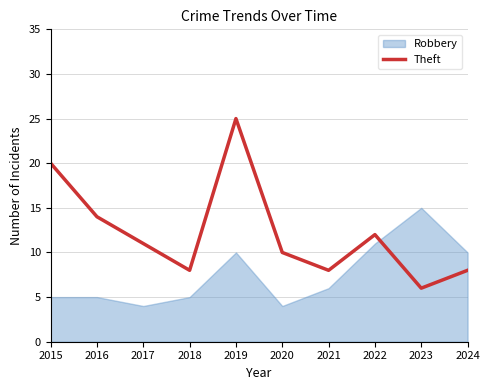

The value of Theft at 2022 is 12. True or false?

True